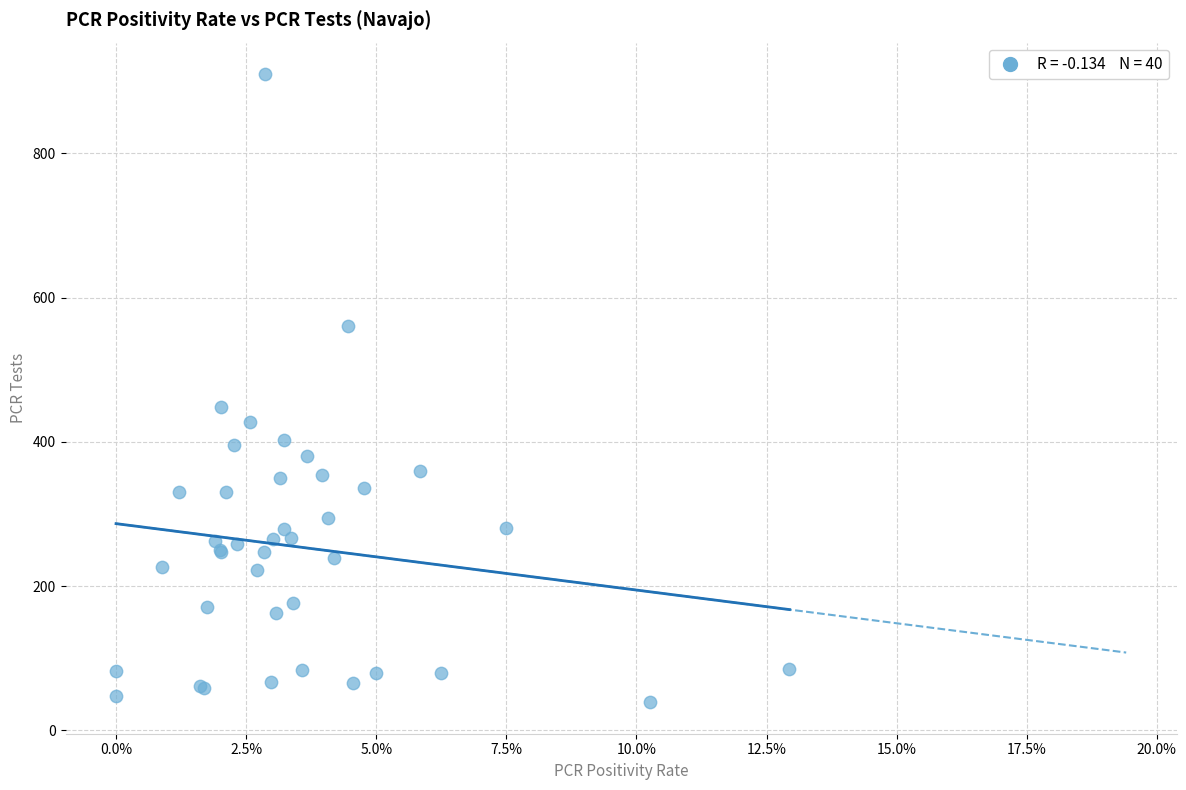

What Y value in the scatter plot is closest to 474?

448